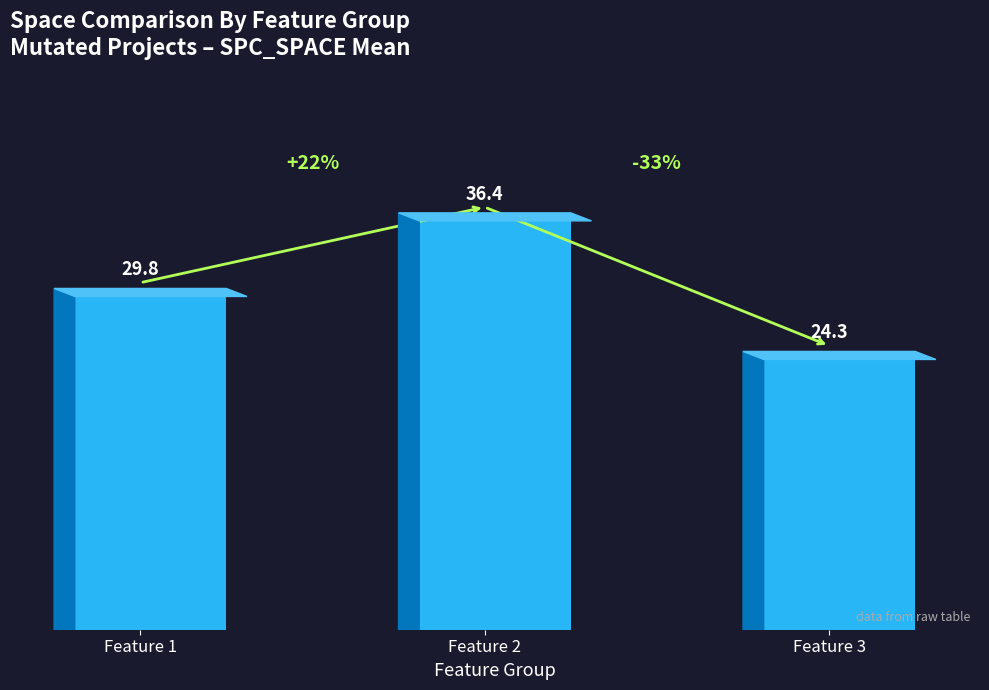

Which has a higher value, Feature 1 or Feature 2?

Feature 2